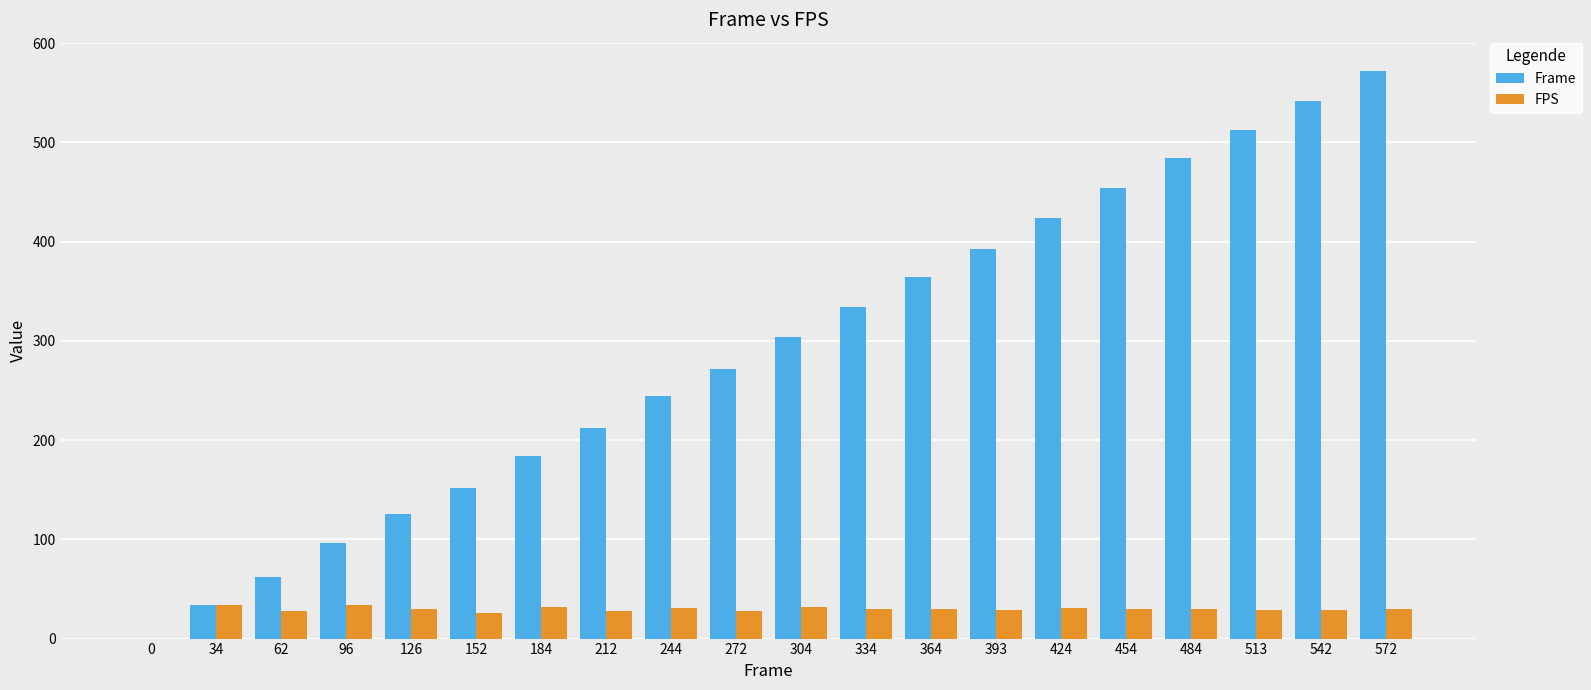

Which series changed the most between 0 and 454?

Frame